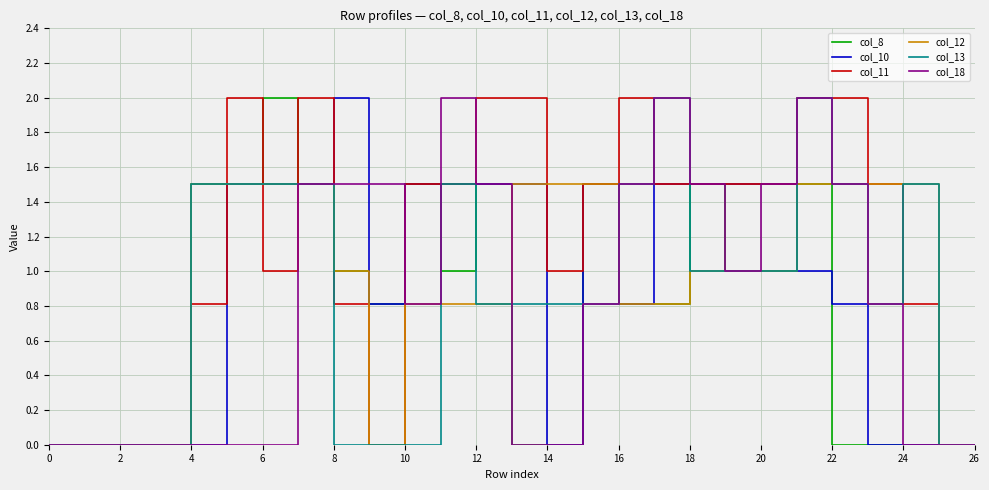

How many lines are shown in the chart?

6